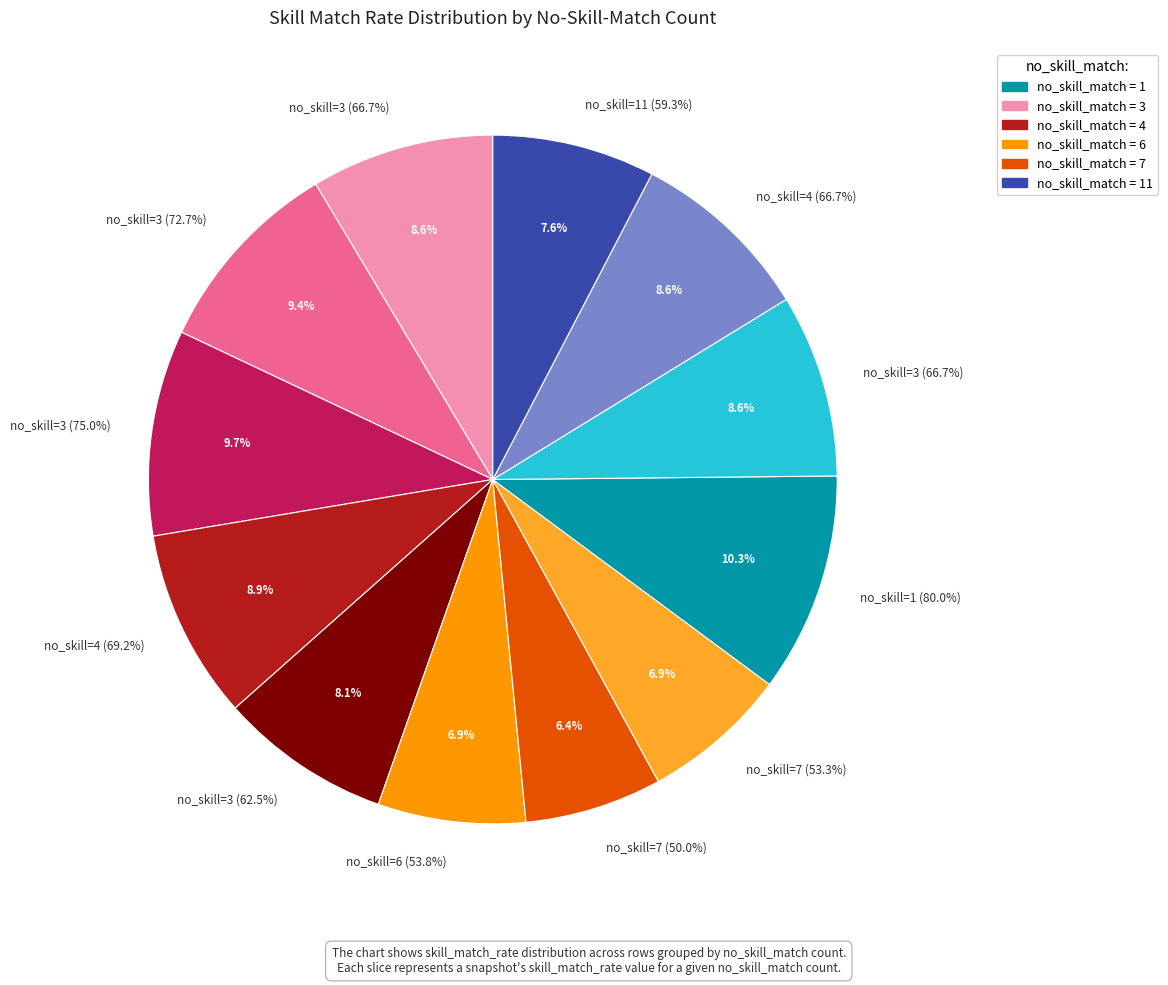

True or false: 6 accounts for 19% of the total.

False